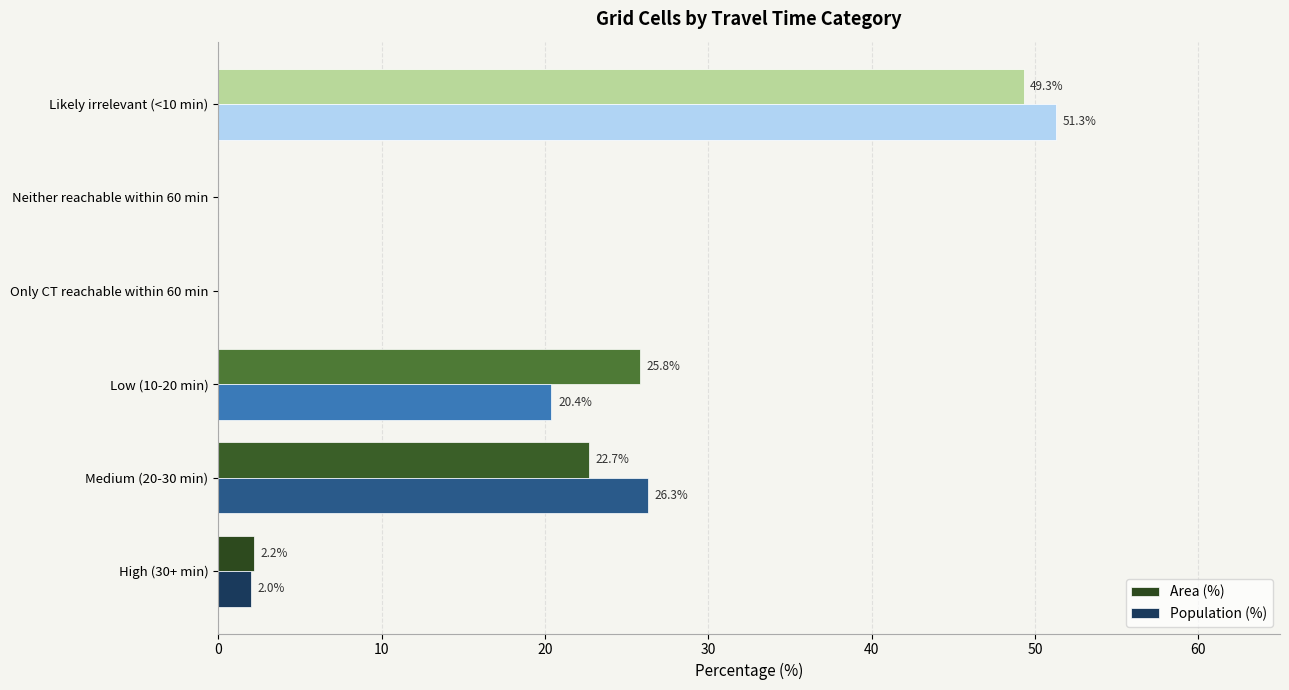

Which series changed the most between High (30+ min) and Medium (20-30 min)?

Population (%)